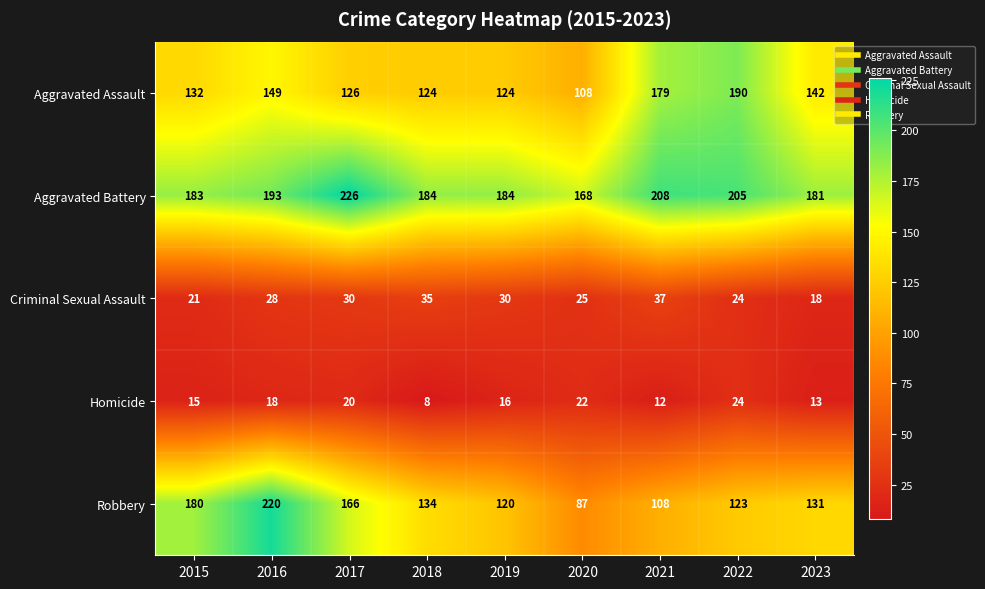

What is the difference between the Robbery values at 2020 and 2015?

93